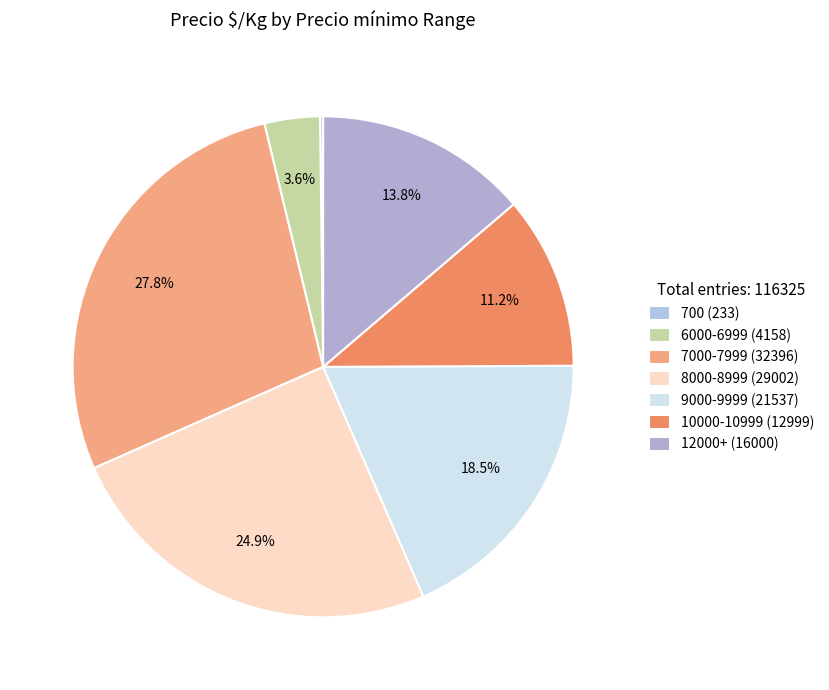

Which category has the biggest portion of the pie?

7000-7999 (32396)